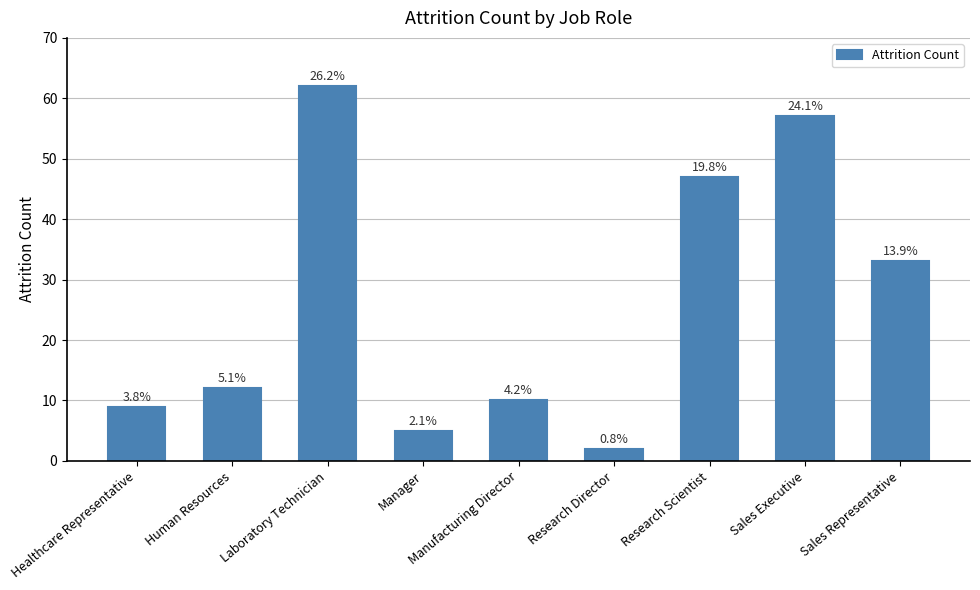

Does the chart contain any negative values?

No